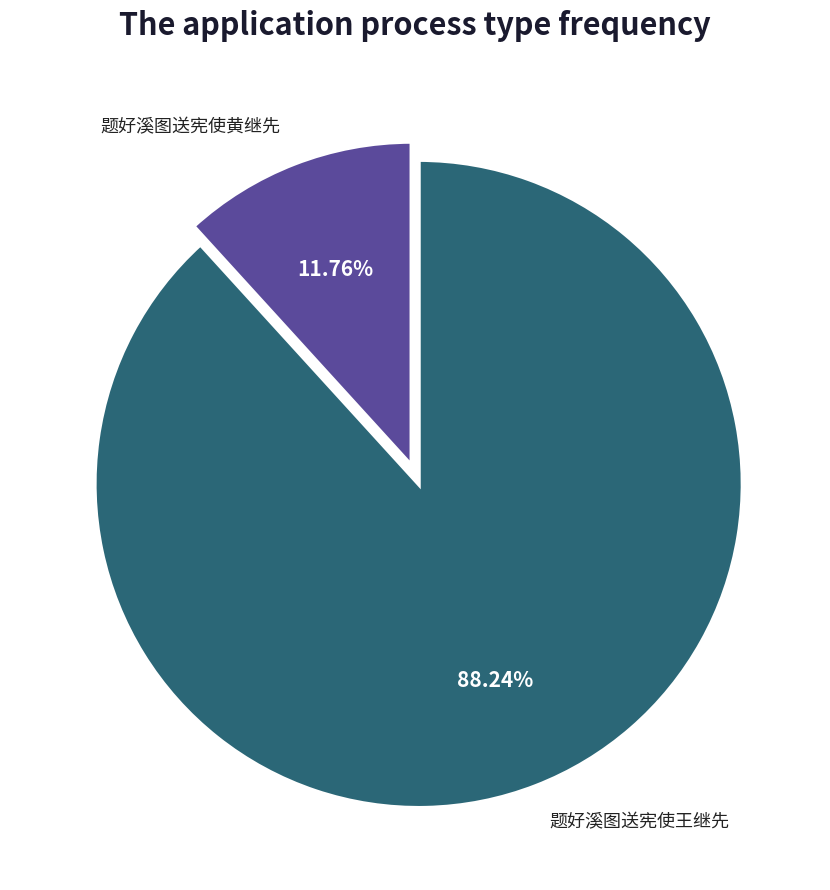

Does any single category account for the majority?

Yes